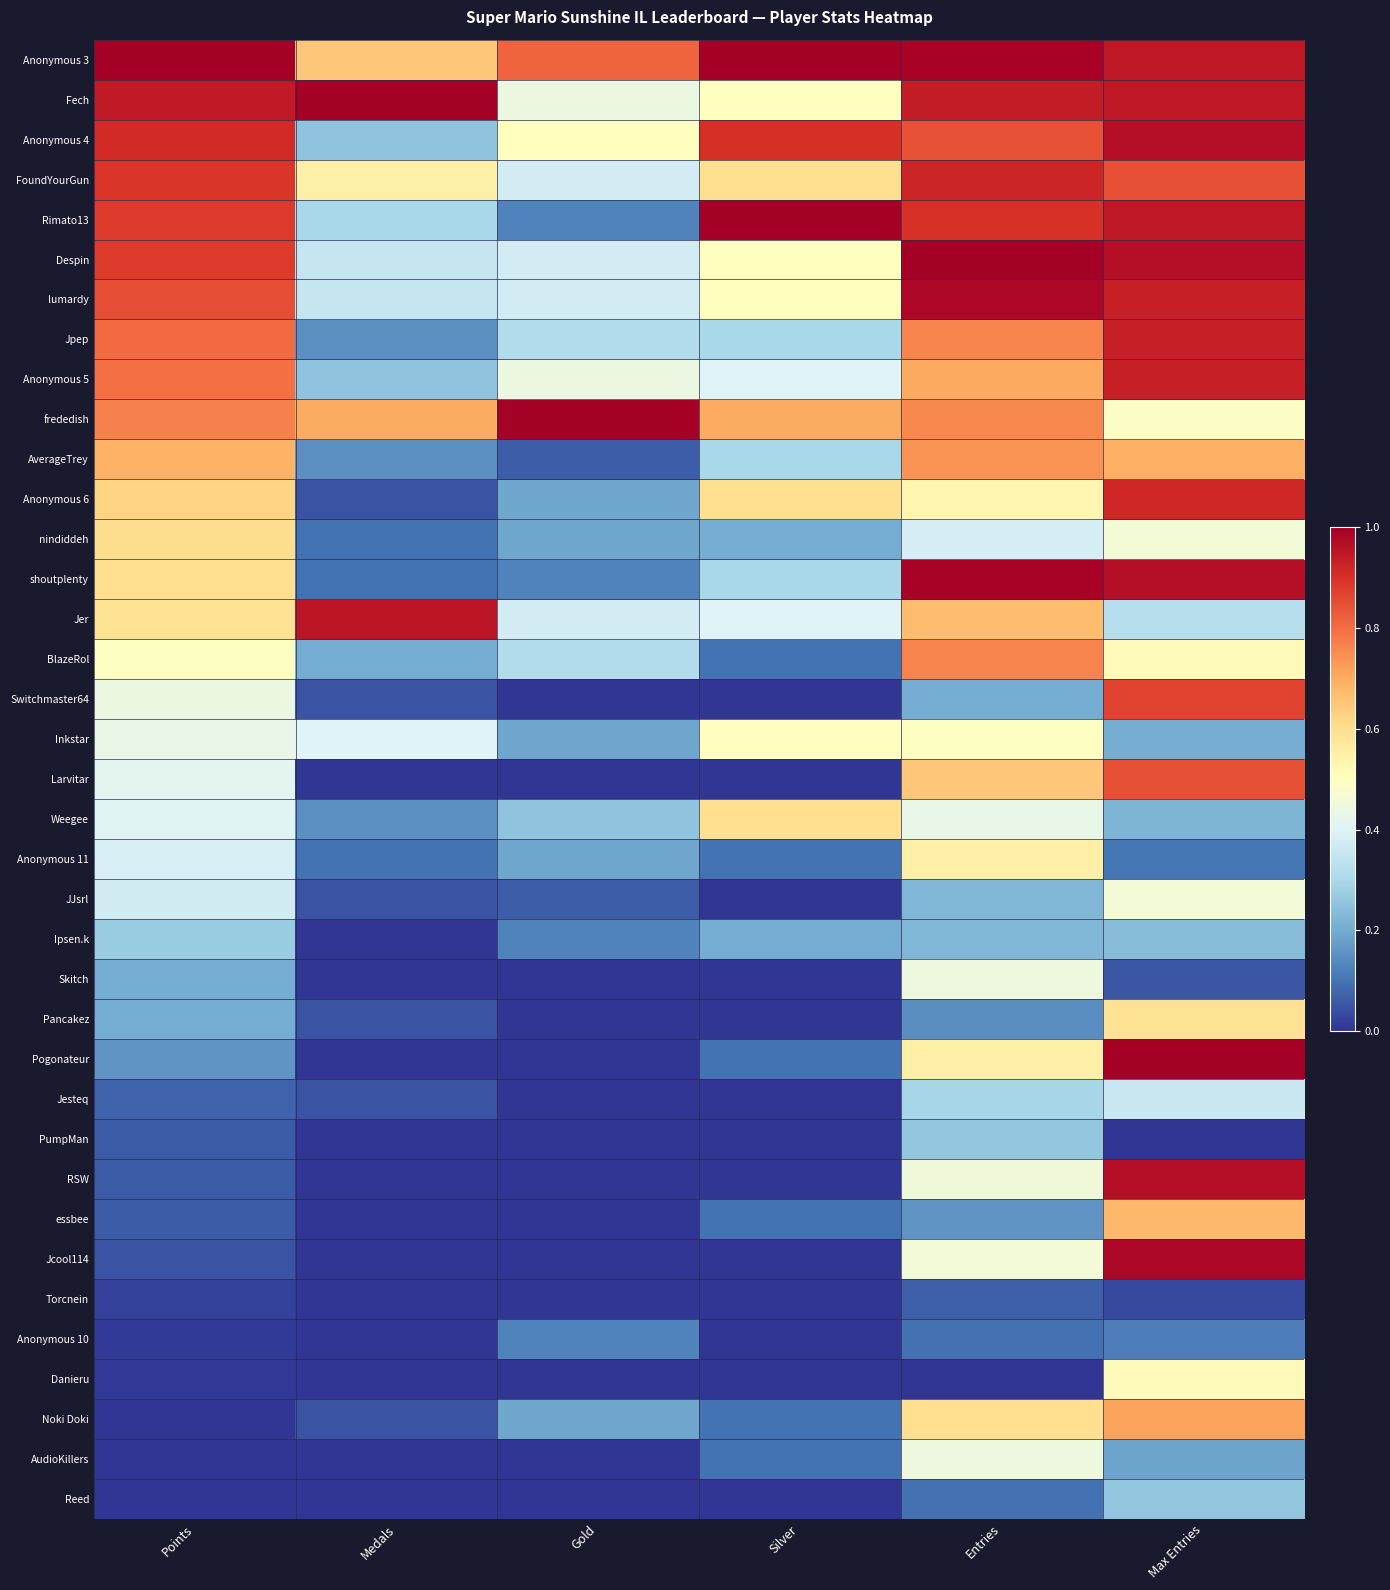

Which has a higher value, Entries or Medals?

Entries